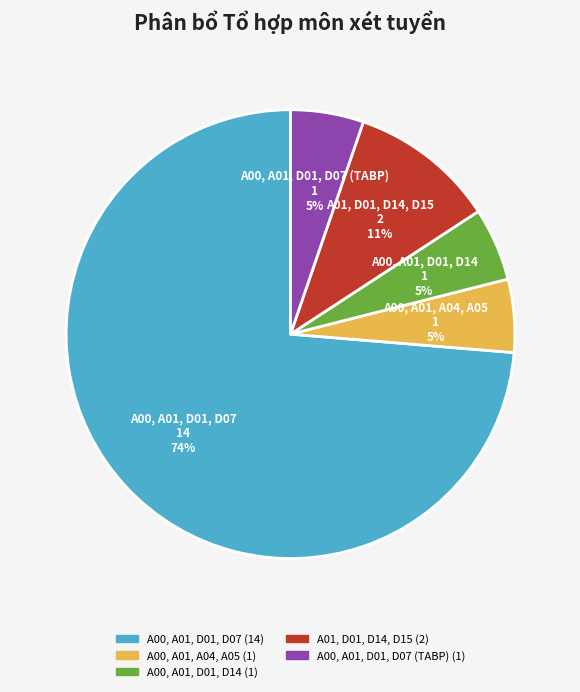

To the nearest percent, what is the average slice percentage?

20%